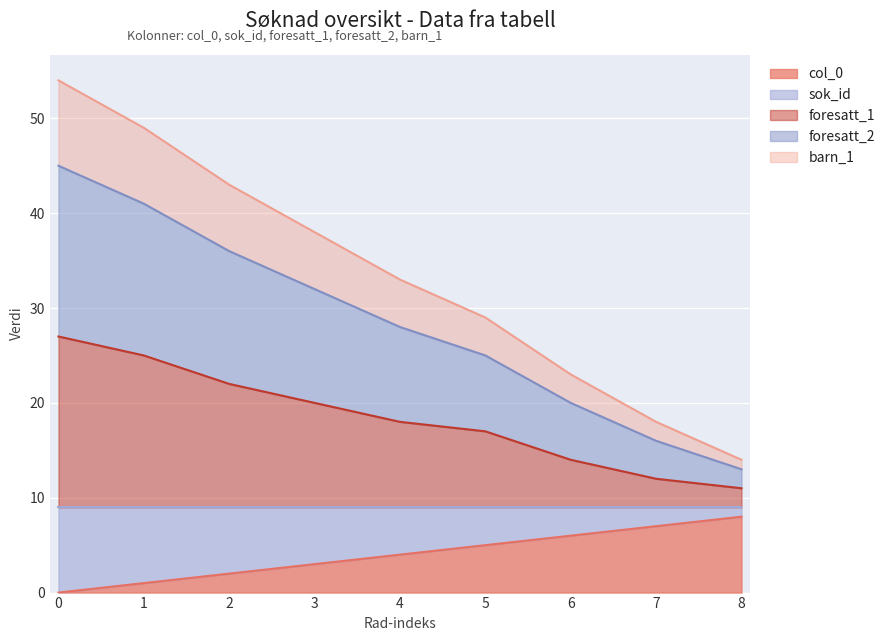

Is the value of sok_id at 5 greater than the value of col_0 at 2?

Yes